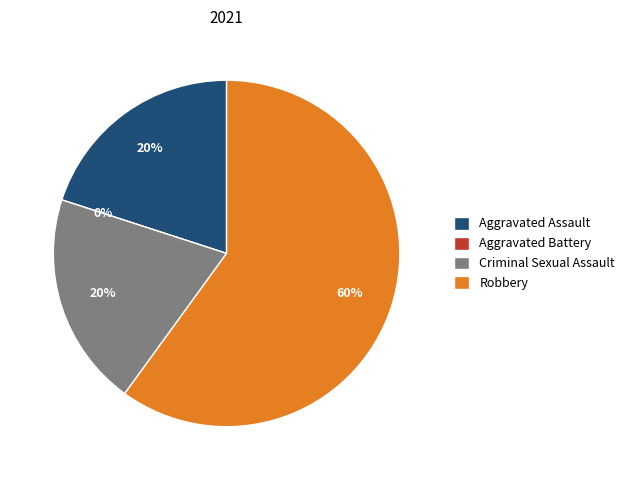

Which category accounts for the majority?

Robbery